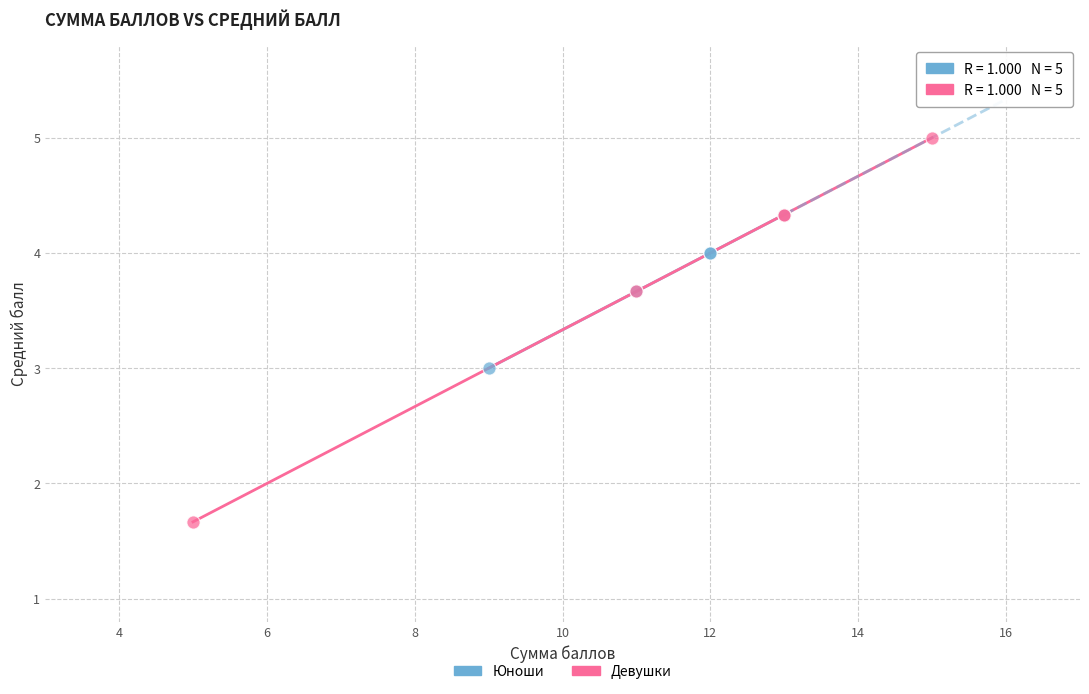

Which series has the widest spread of Y values?

Девушки